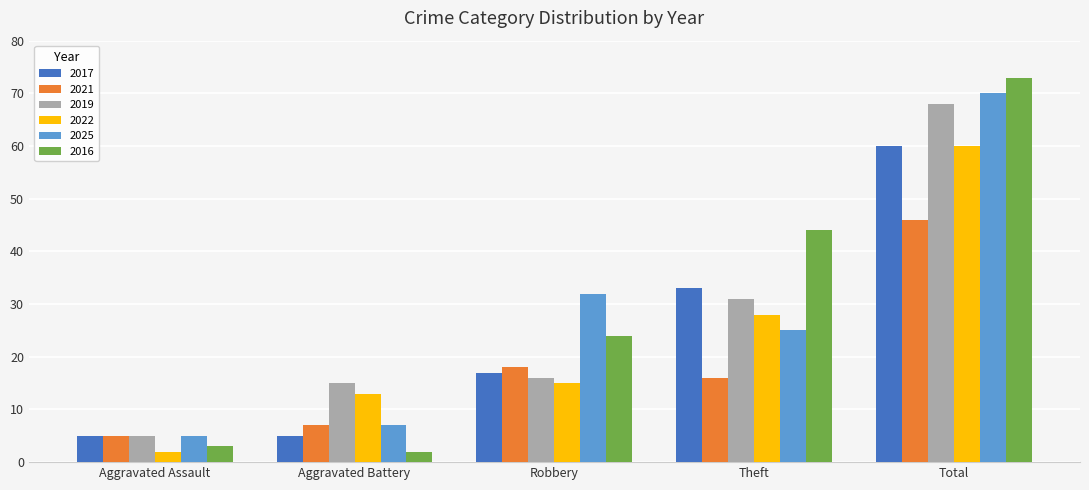

What is the difference between the maximum and minimum values in the 2016 series?

71